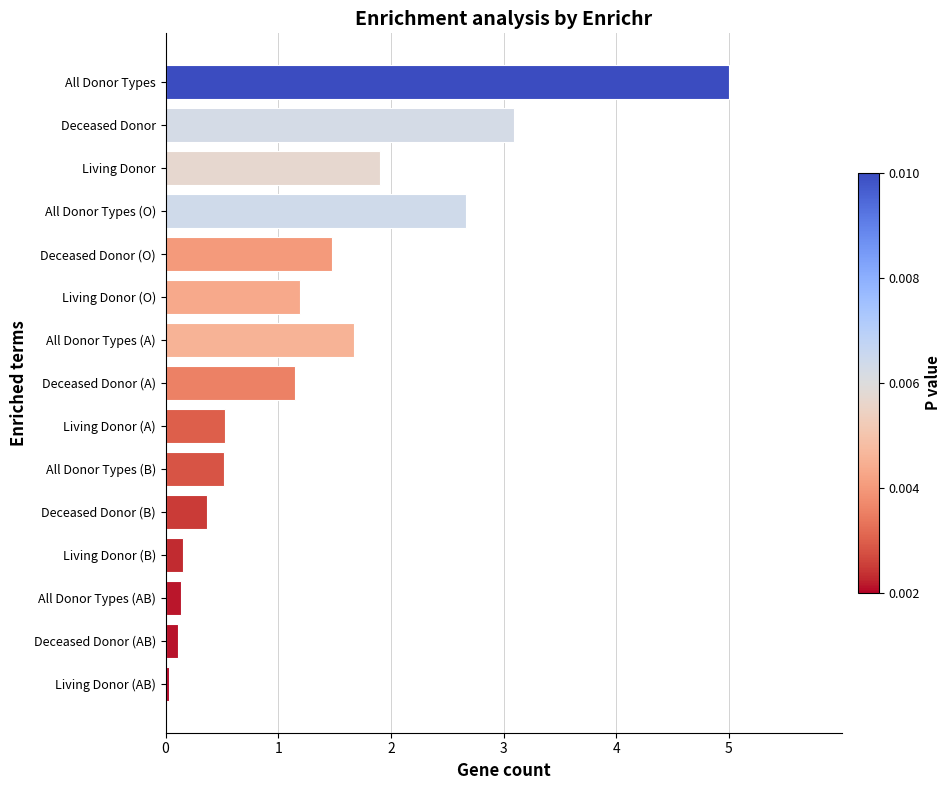

How many data points are above 1?

8